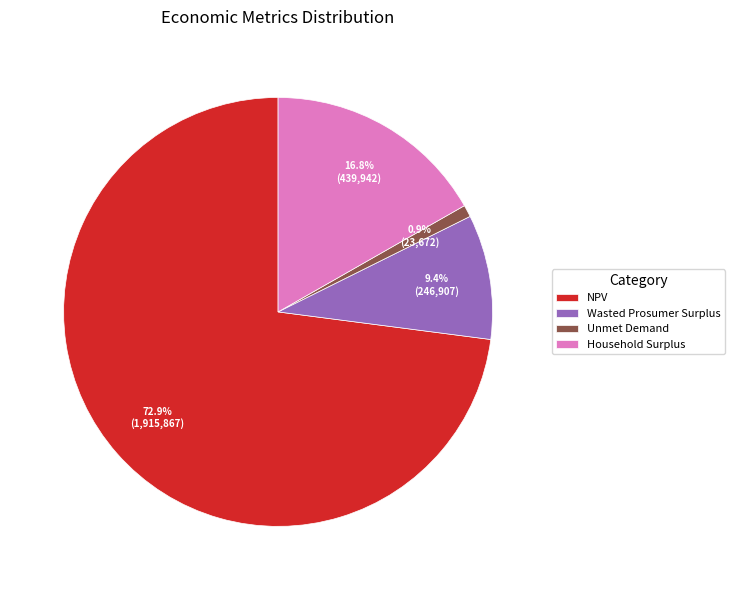

To the nearest percent, what is the difference between the largest and smallest slice percentages?

72%